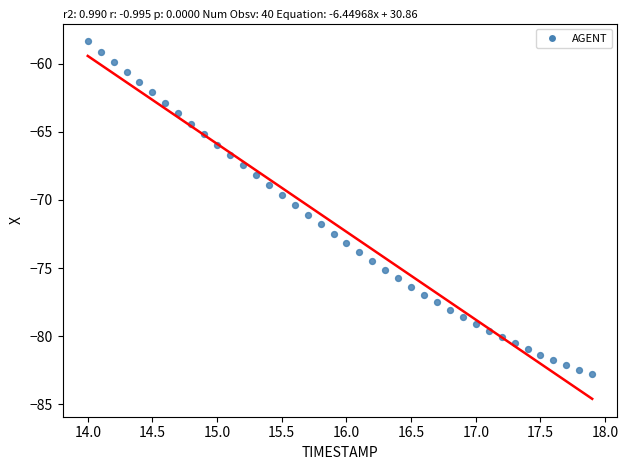

What is the range of Y values (max minus min)?

24.4